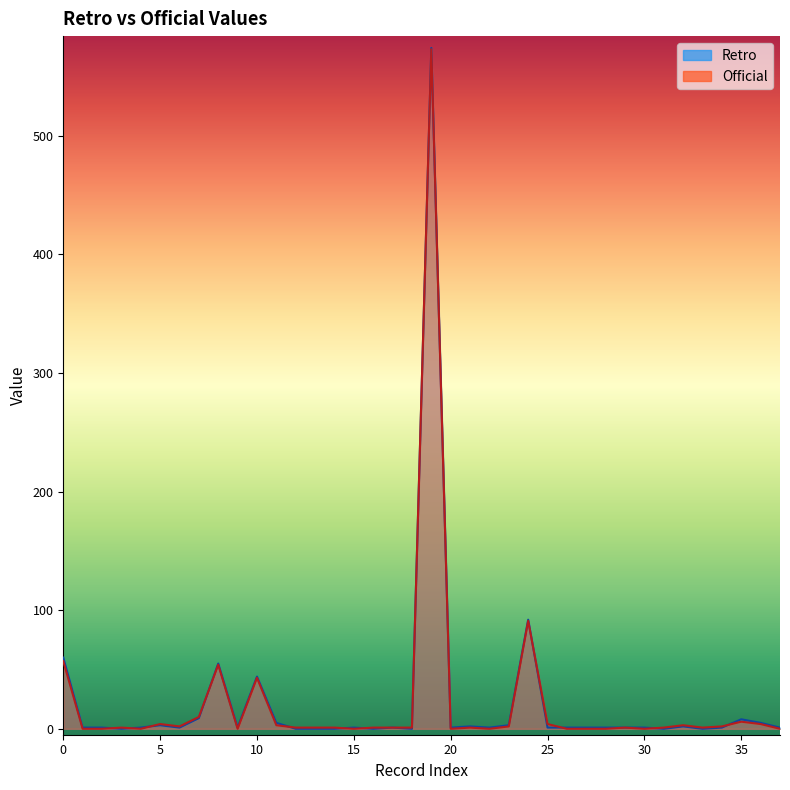

How many interior local peaks does the Retro series have?

10